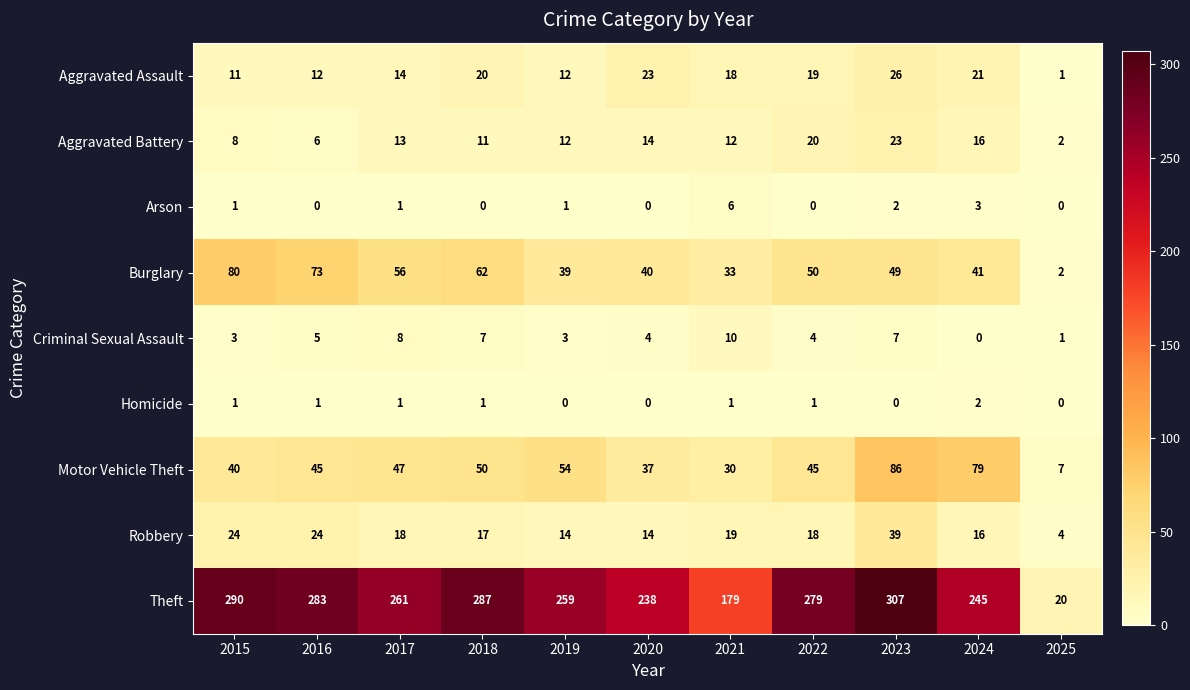

The Aggravated Assault series shows 1 at 2025. True or false?

True